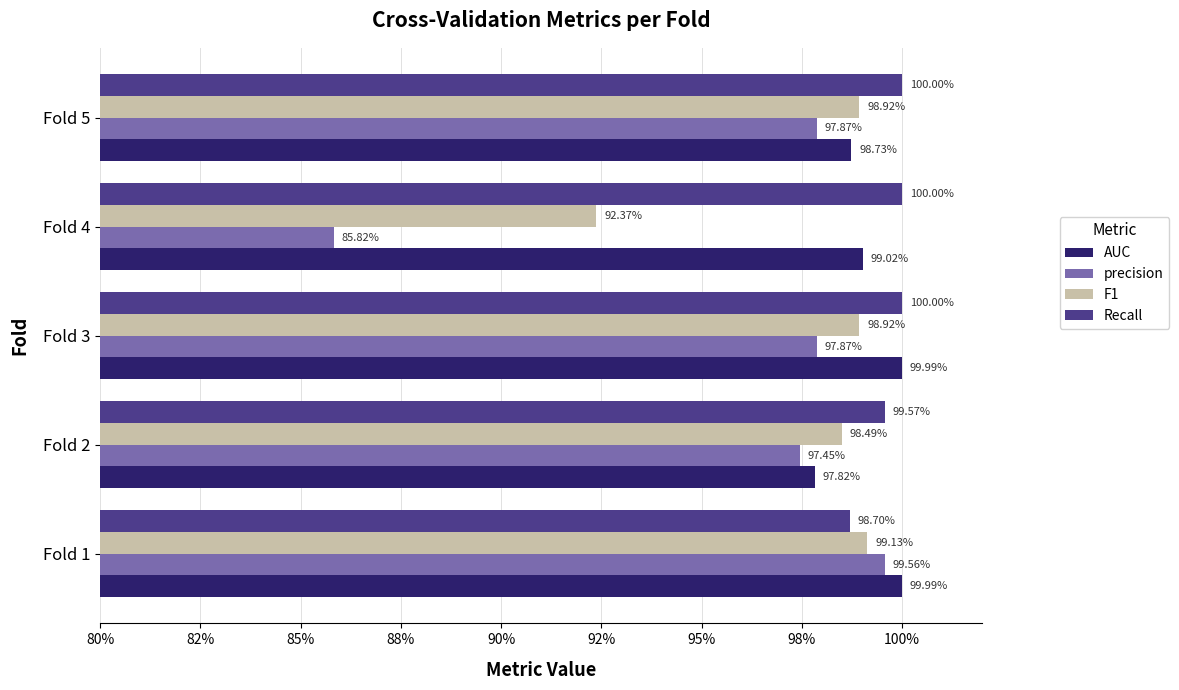

What are all the series names shown in the legend?

AUC, precision, F1, Recall